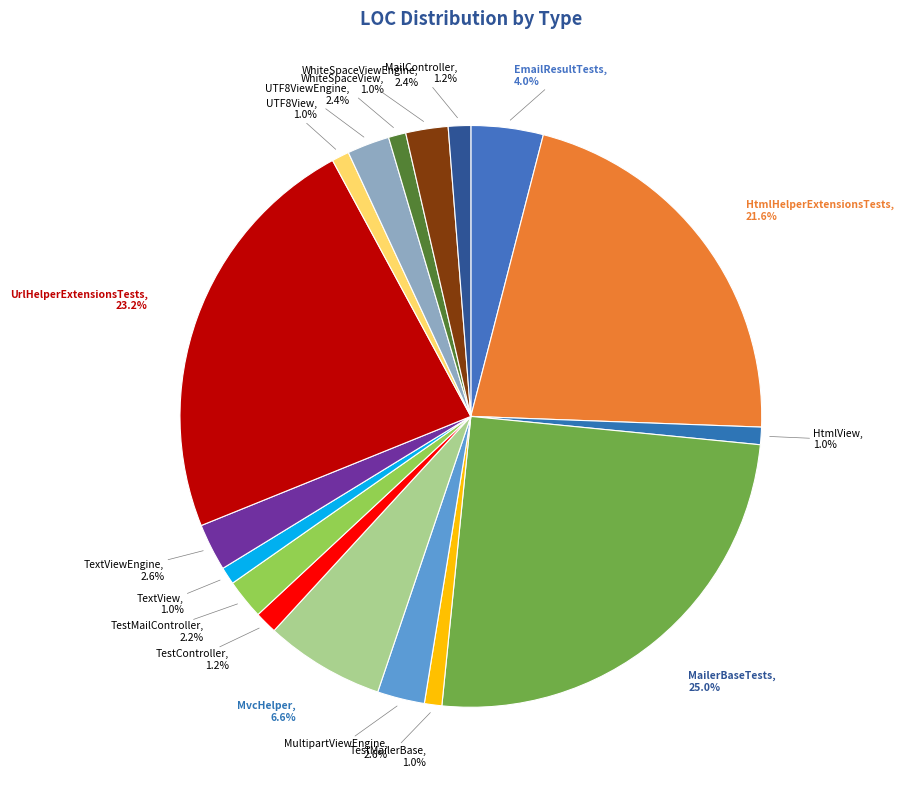

Count the number of slices in the pie.

17